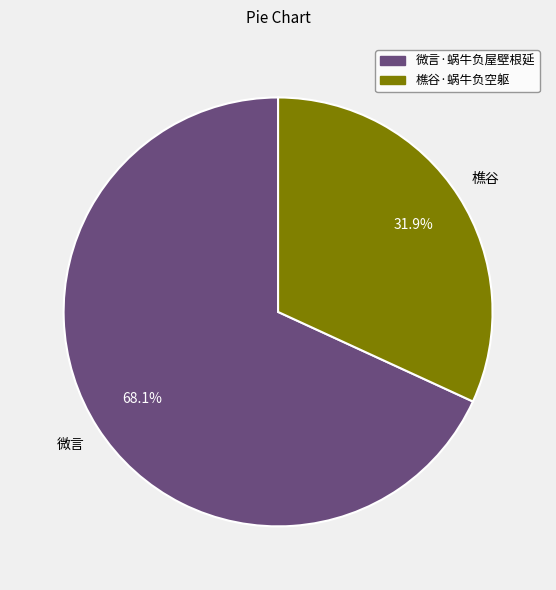

Rank the categories by value from highest to lowest.

微言·蜗牛负屋壁根延, 樵谷·蜗牛负空躯